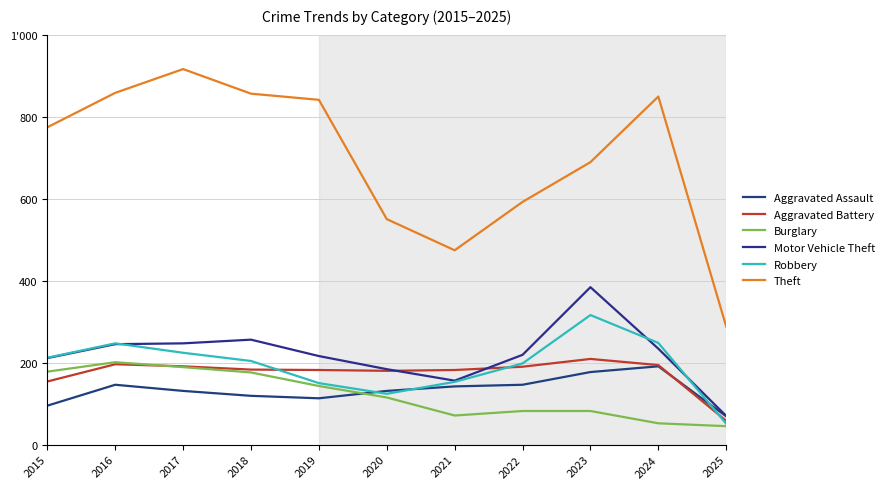

Which series has the widest spread of values?

Theft